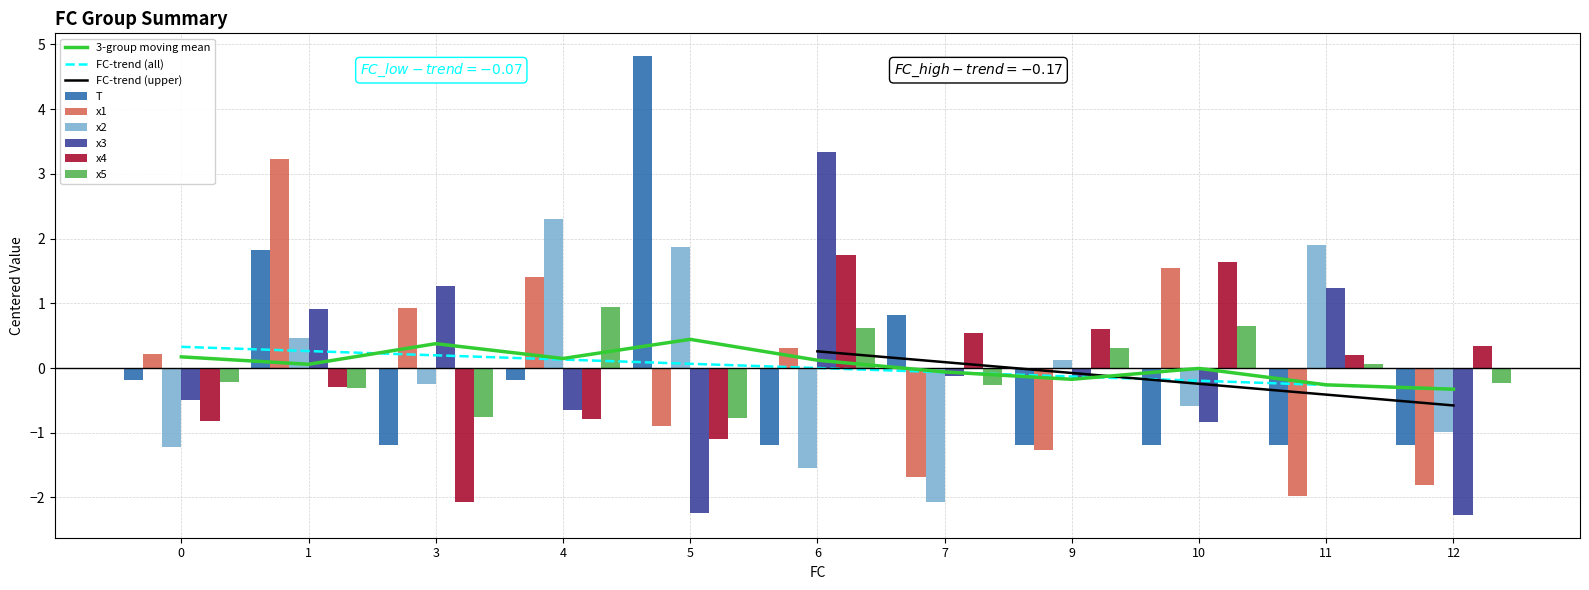

What is the difference between the maximum and minimum values in the x1 series?

5.2